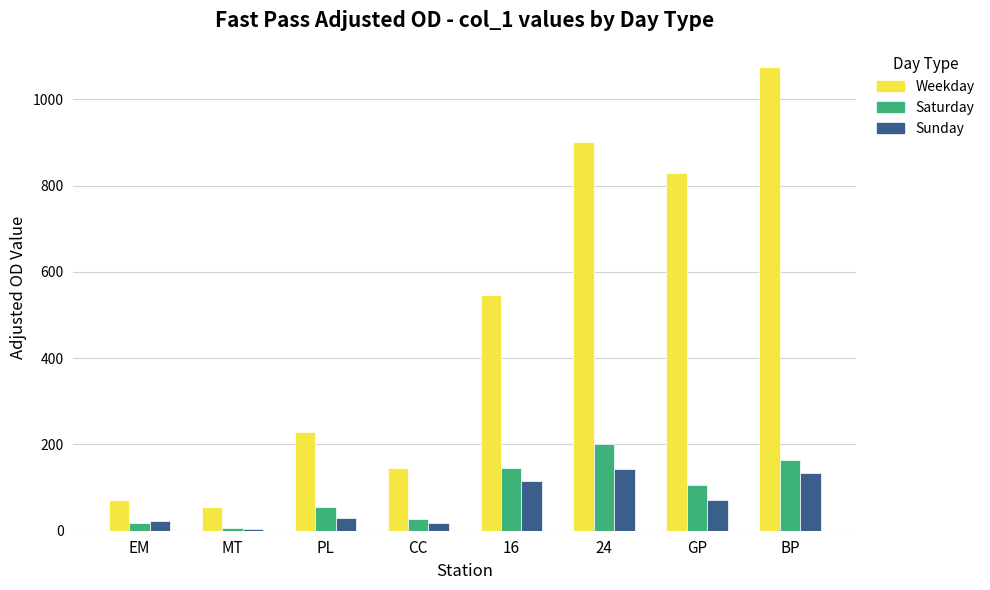

At which category does the chart reach its peak across all series?

BP